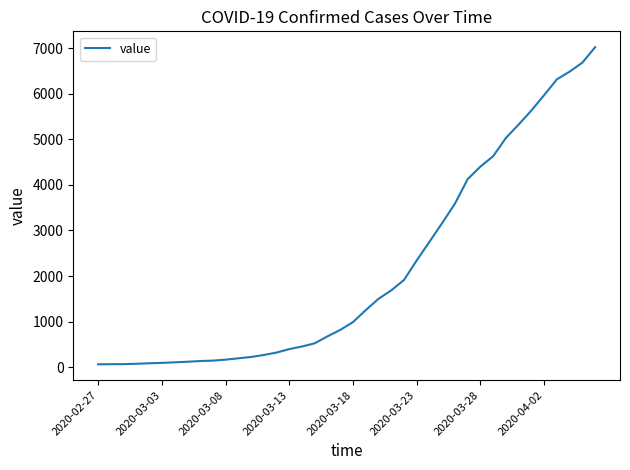

What is the greatest value displayed?

7026